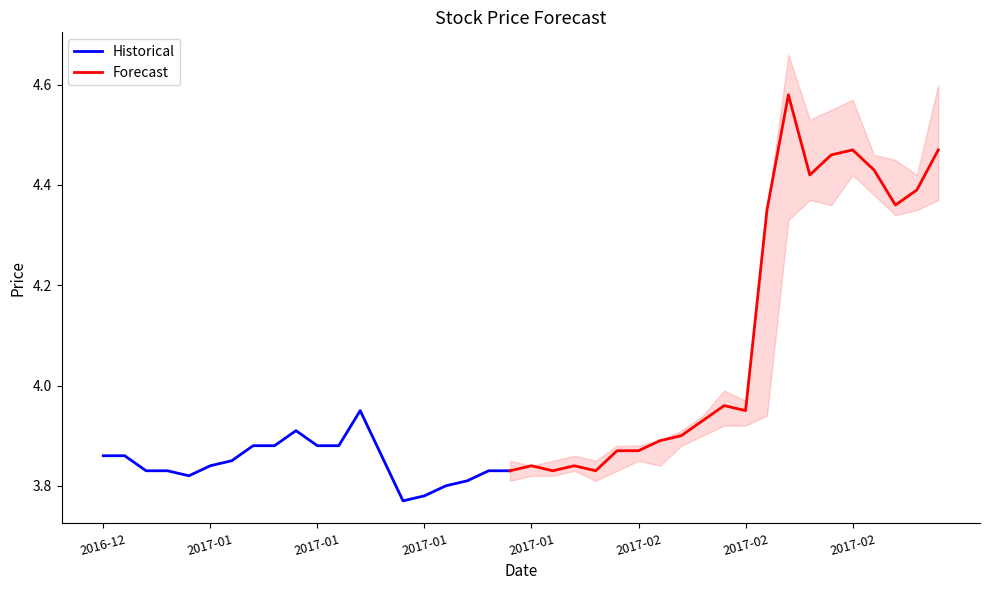

The value of low at 2017-01-09 is 1.7. True or false?

False